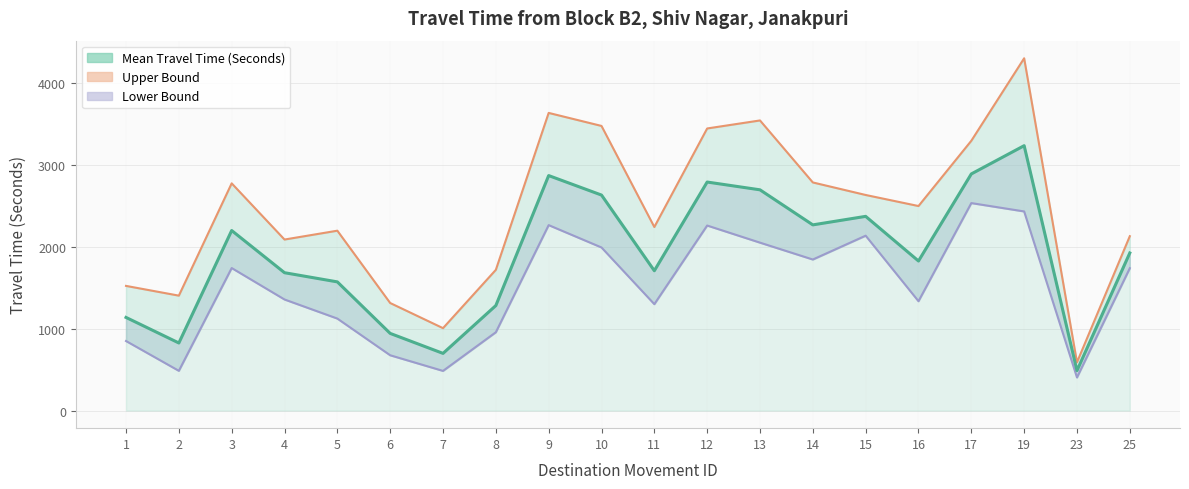

What is the average value?

1901